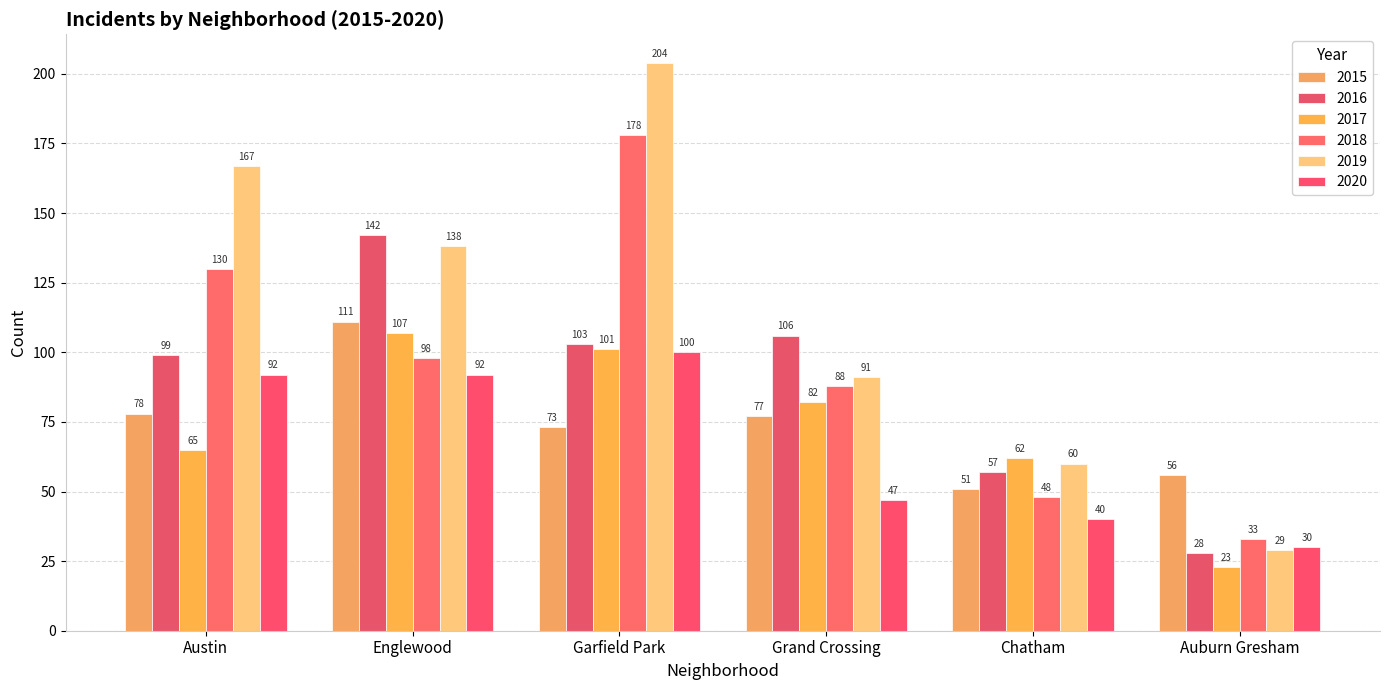

What is the difference between the 2018 values at Garfield Park and Austin?

48